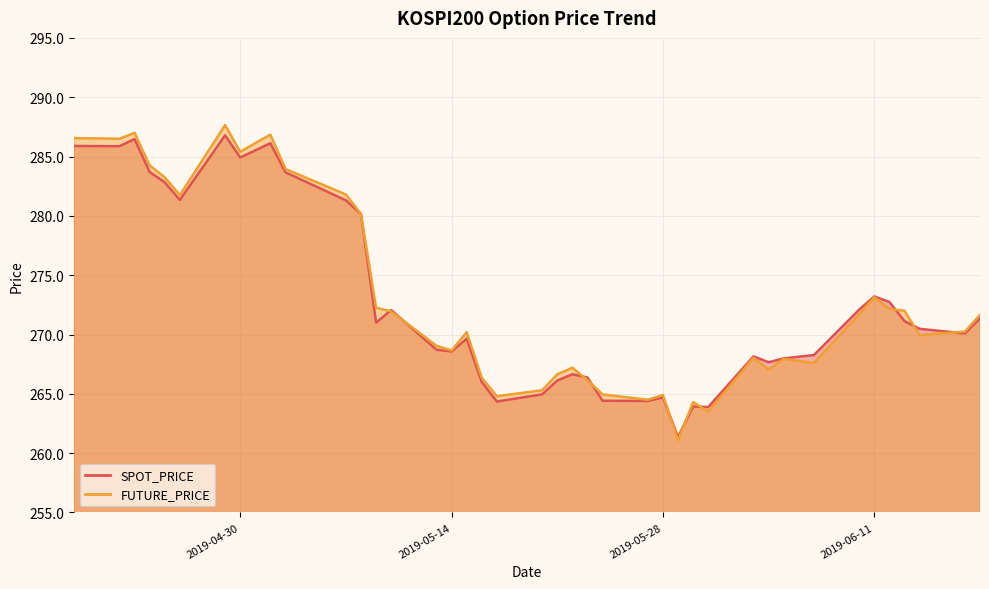

What is the label of the 39th point from the left?

2019-06-17